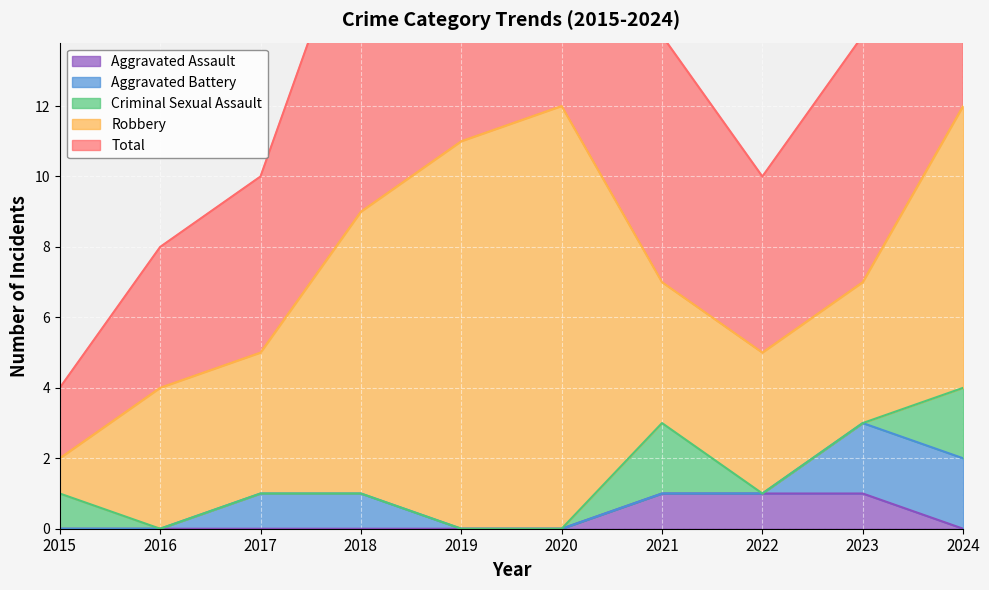

What is the minimum value for Total?

2